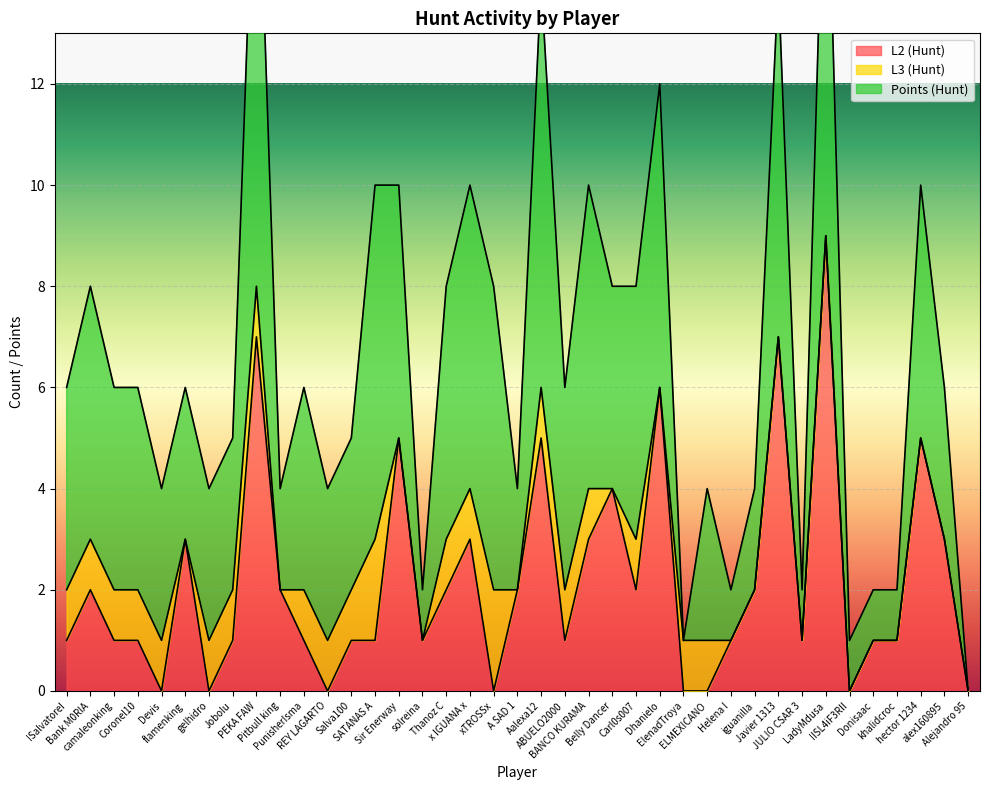

What is the sum of all Points (Hunt) values?

150